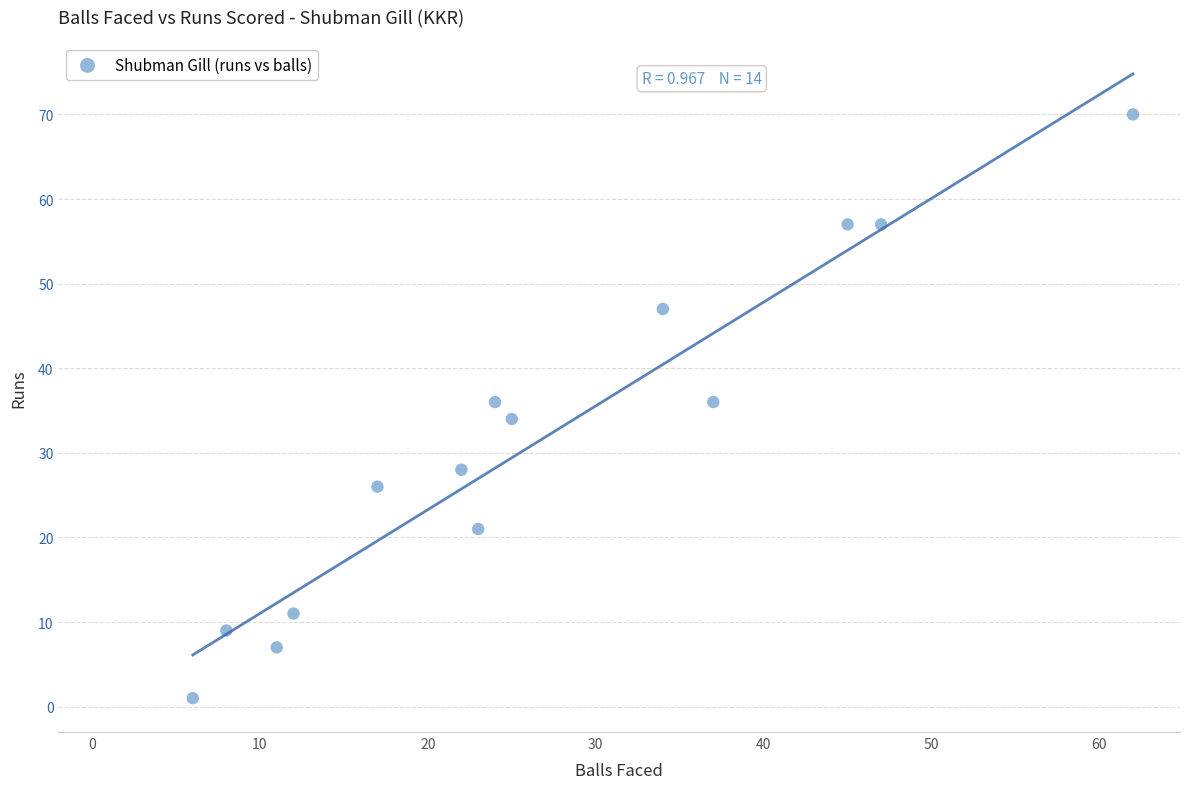

What is the range of Y values (max minus min)?

69